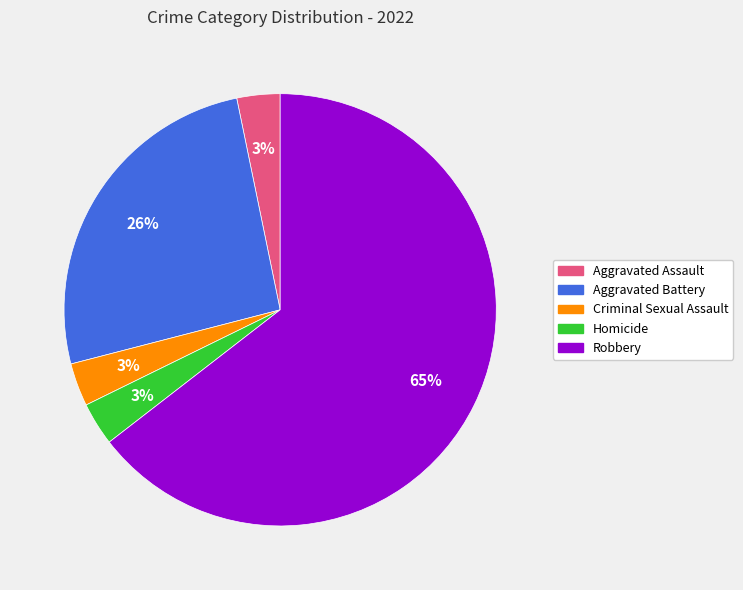

To the nearest percent, what portion does Homicide represent?

3%